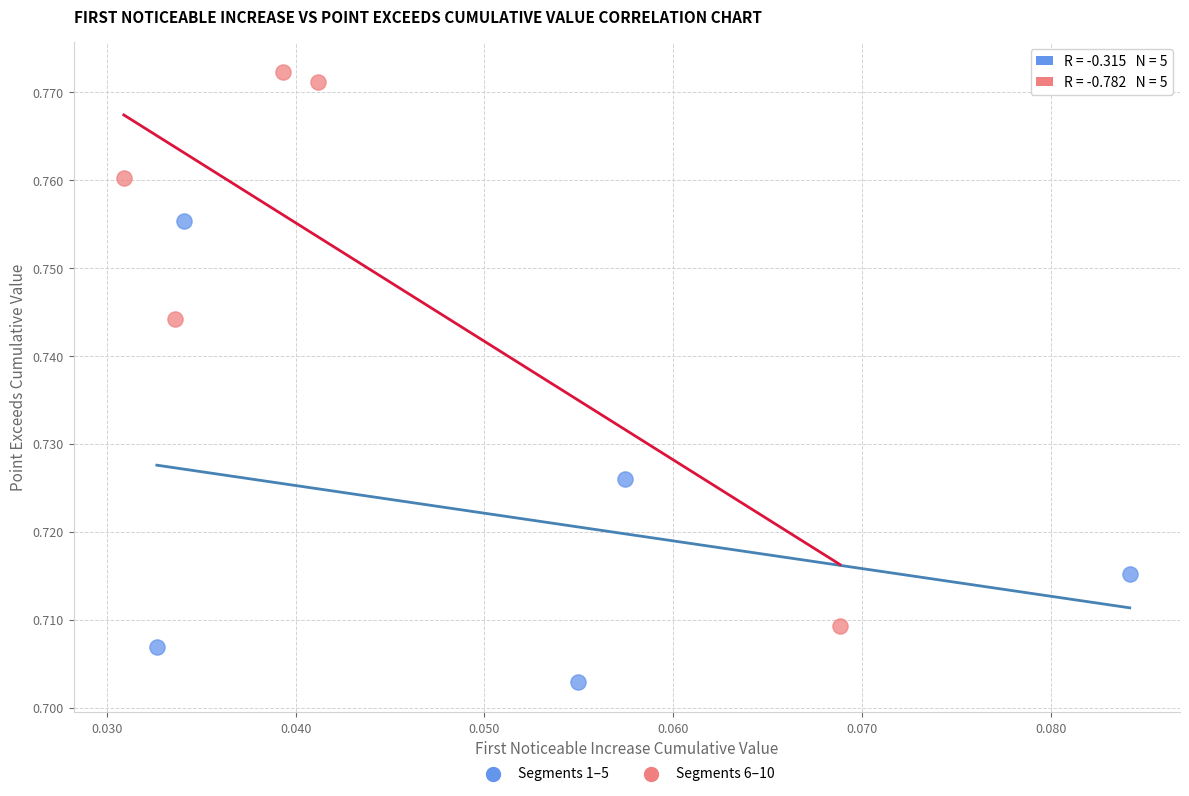

Which series has the widest spread of Y values?

Segments 6–10